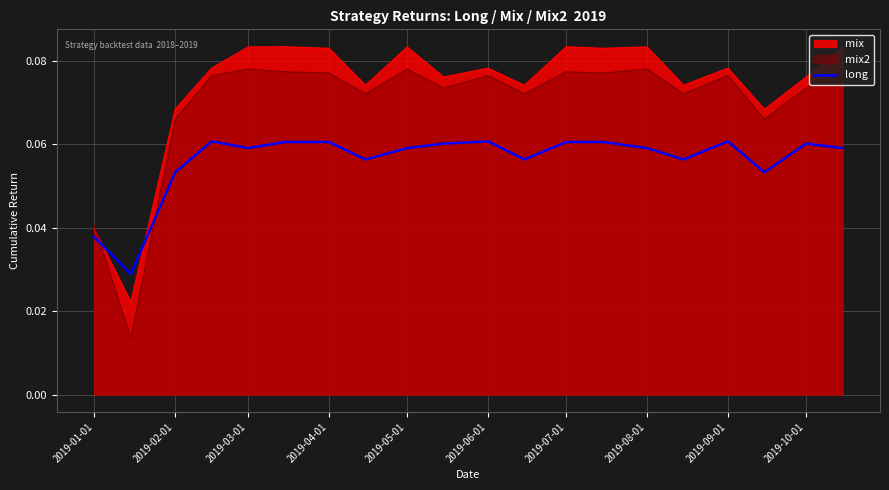

Which series has the largest total across all categories?

mix